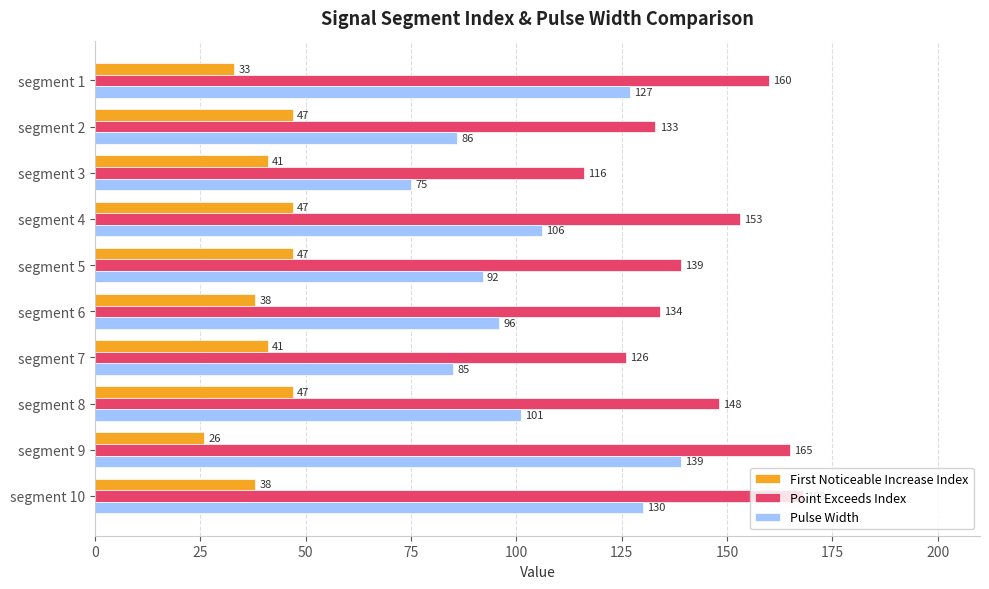

List the series in order of their peak value, highest first.

Point Exceeds Index, Pulse Width, First Noticeable Increase Index